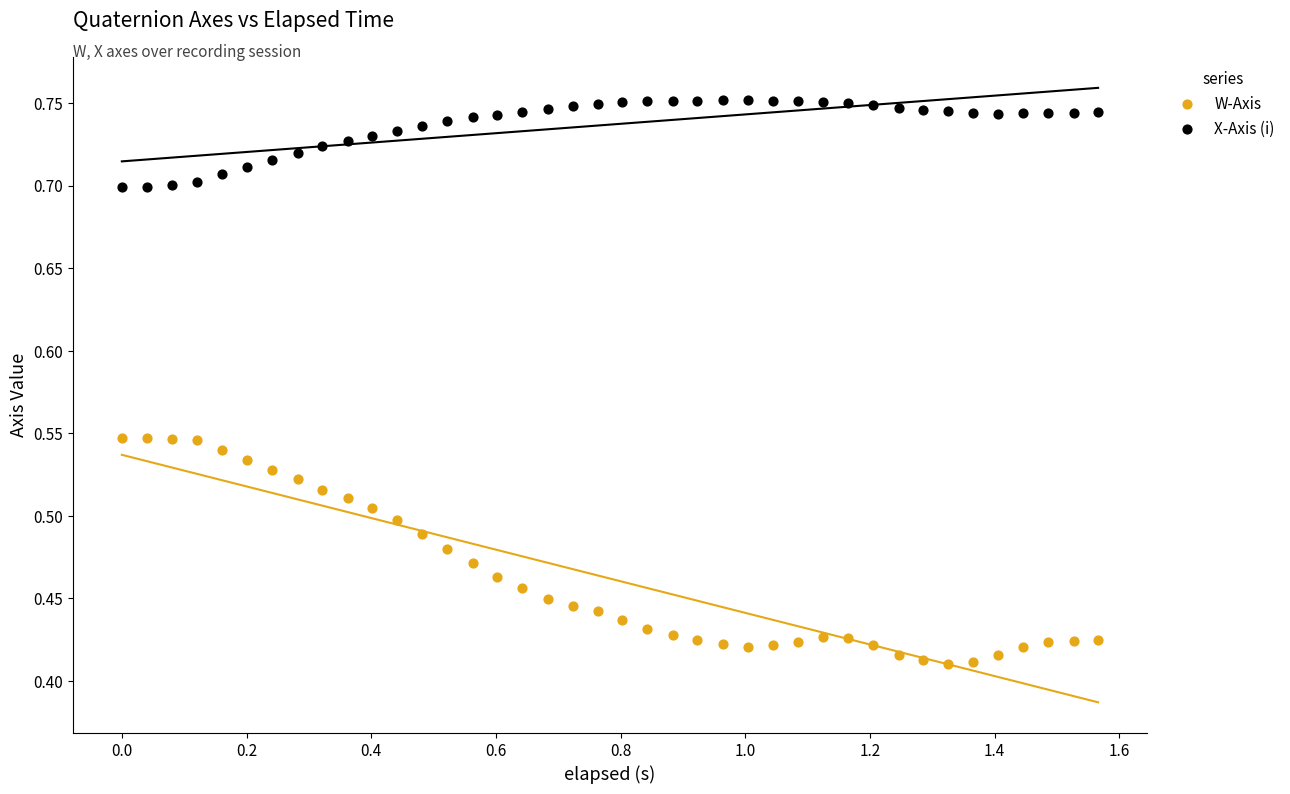

Across all data points, what is the range of X values (max minus min)?

1.6